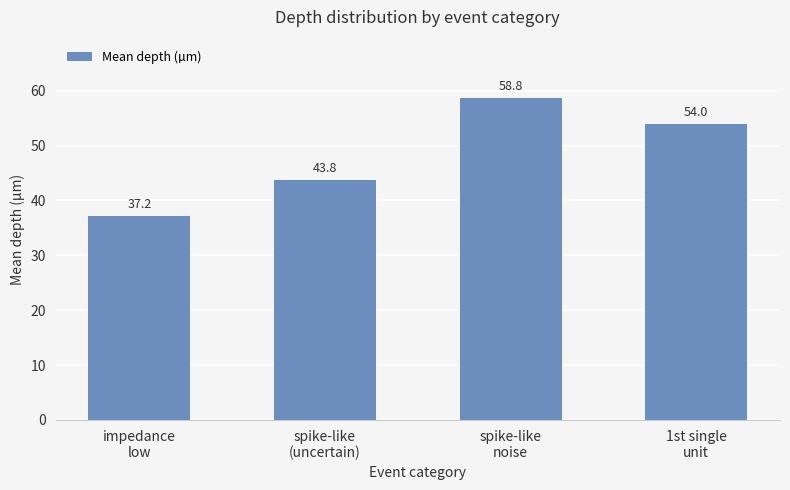

At which category does the chart reach its minimum across all series?

impedance
low